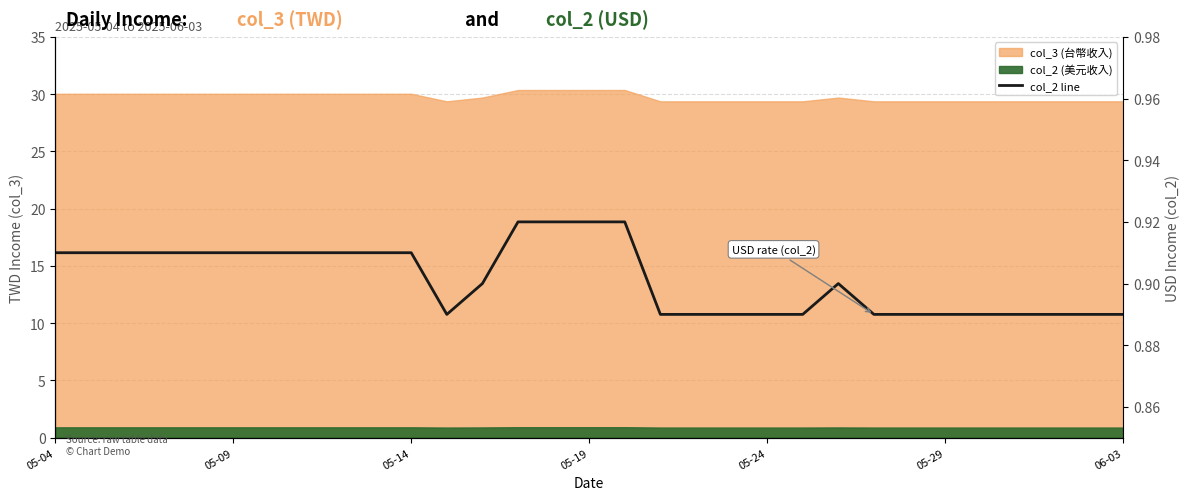

What position from the left is 18?

19